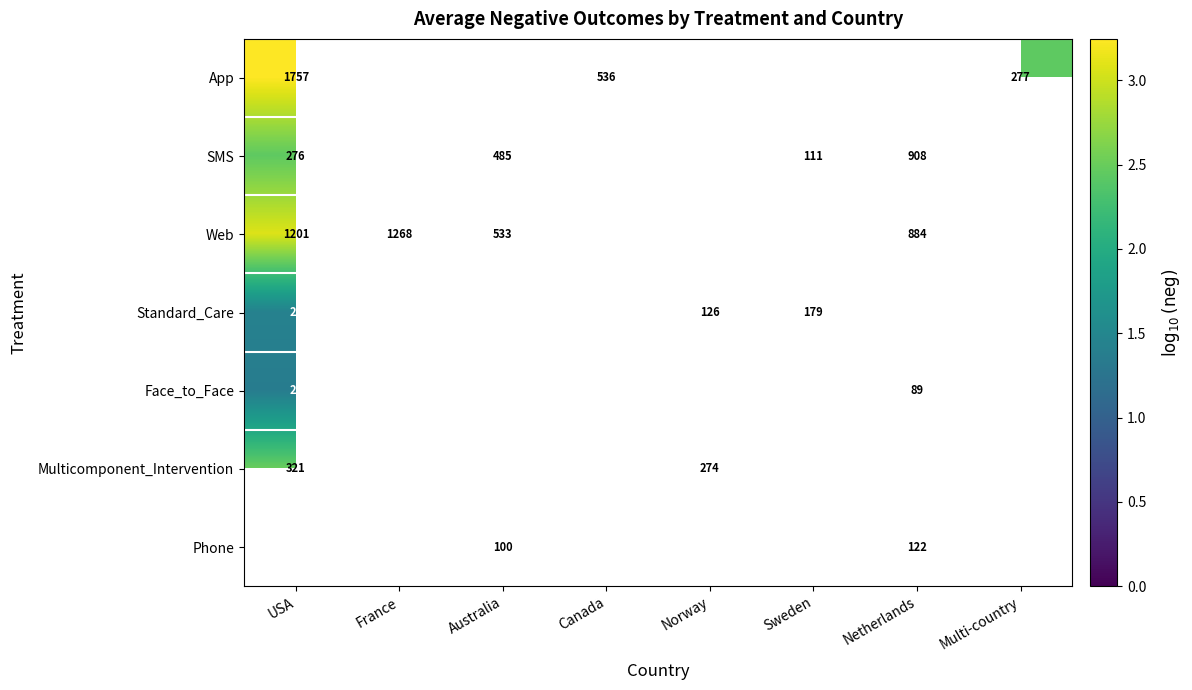

Between France and Netherlands, which series saw the biggest shift?

Web